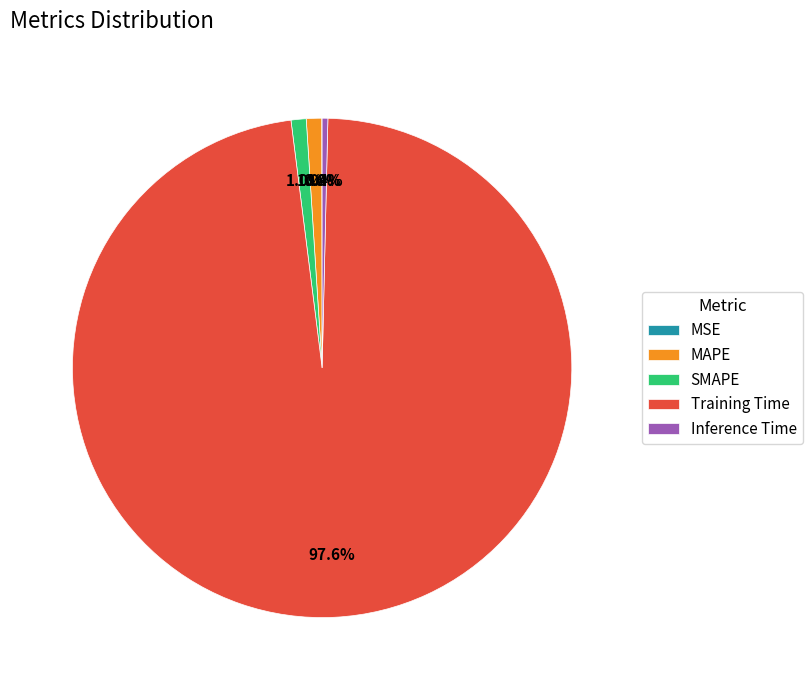

Is there a majority slice in this chart?

Yes